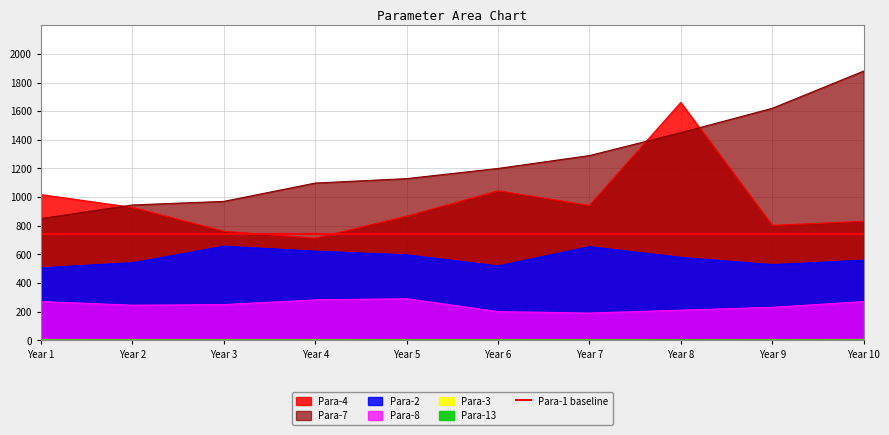

Is it true that Para-2 equals 519.2 at 6?

True